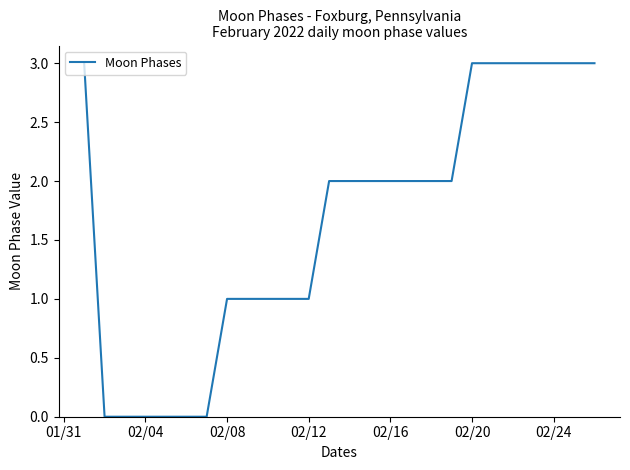

What is the maximum value shown in the chart?

3